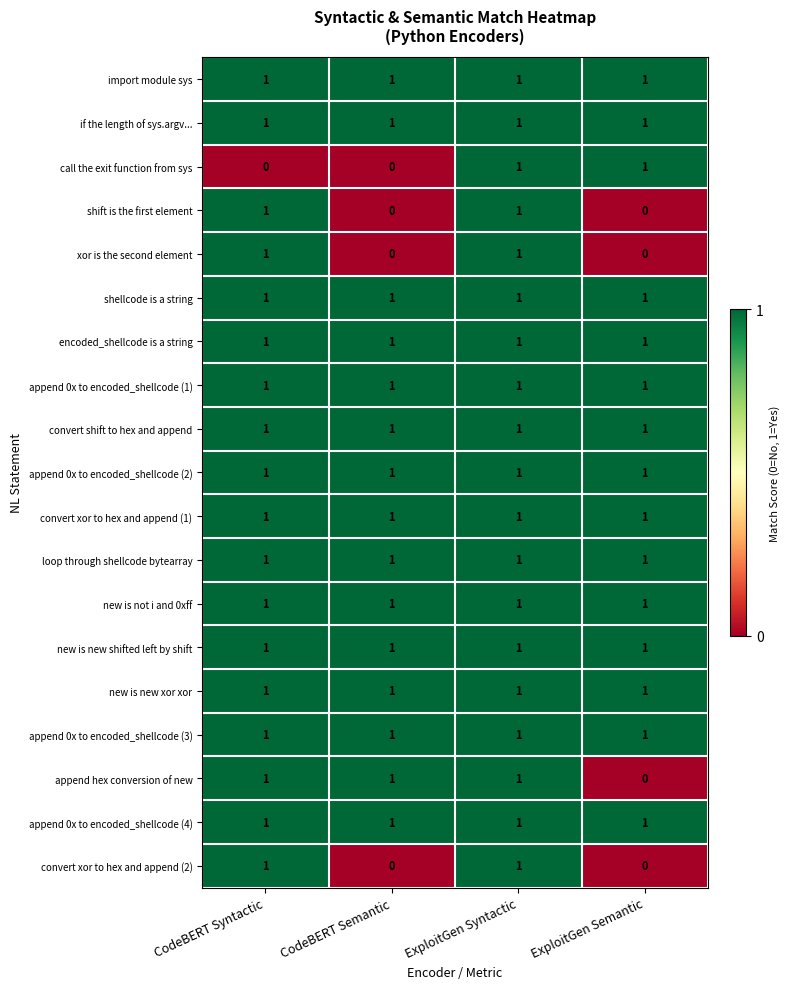

At how many categories does at least one series exceed 0?

4